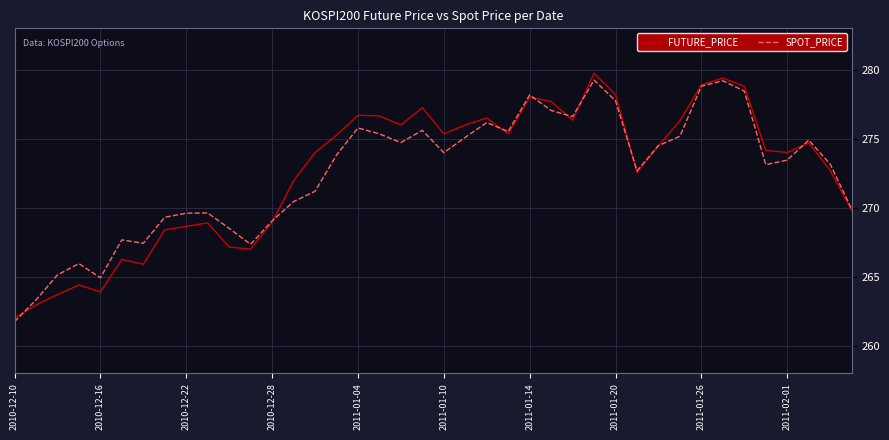

What is the highest value of the FUTURE_PRICE series?

279.8